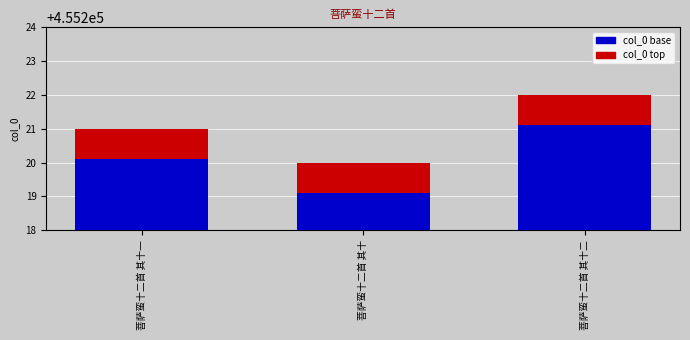

What is the greatest value displayed?

455222